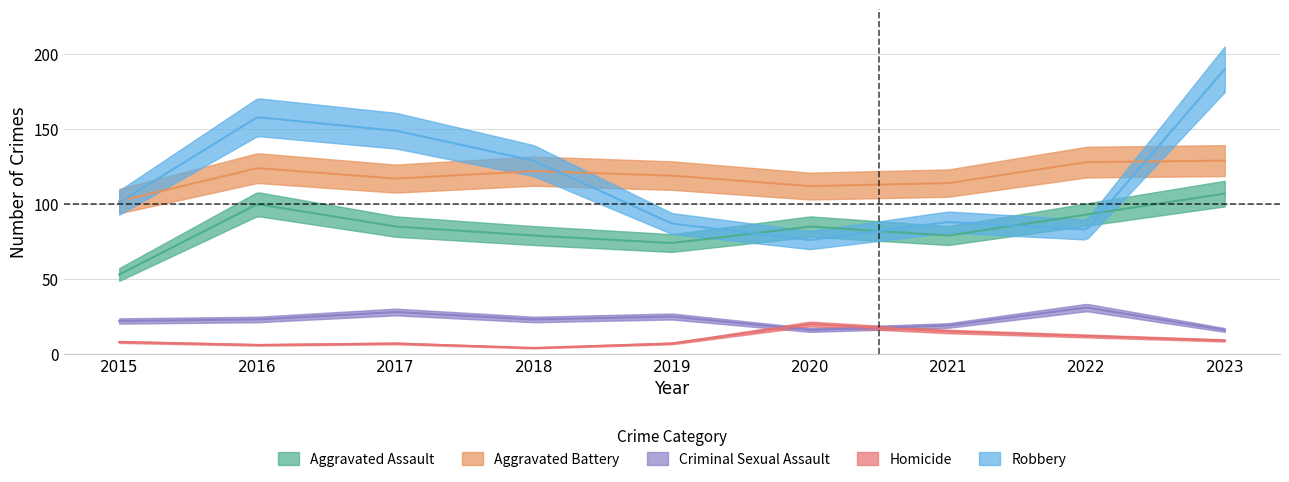

True or false: Robbery and Criminal Sexual Assault cross at least once.

False